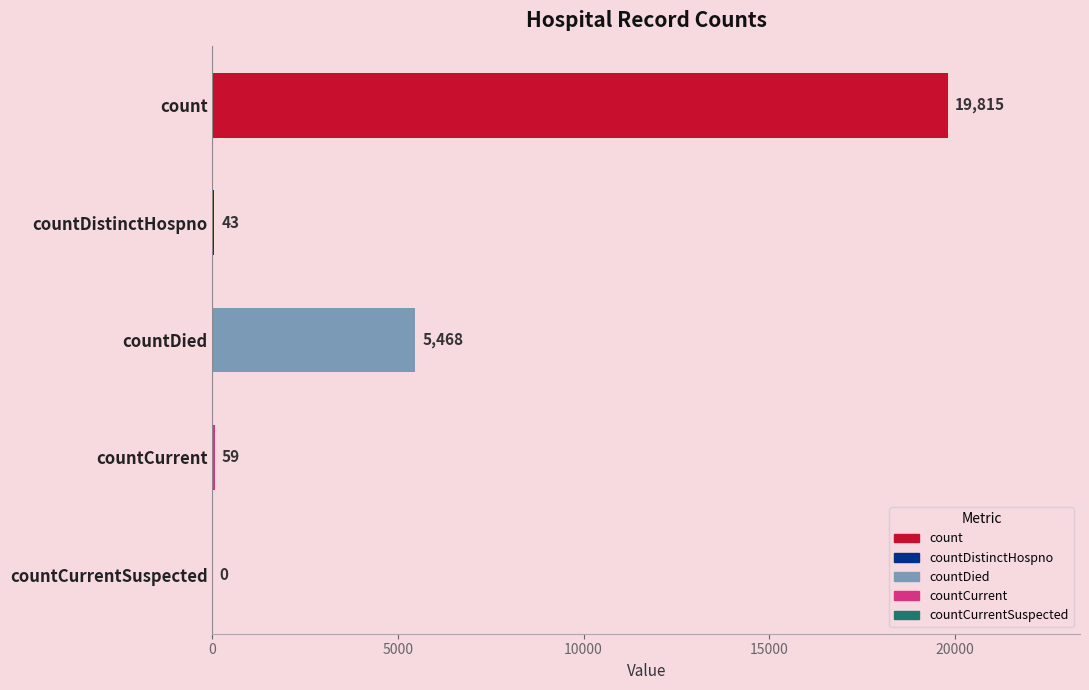

What is the maximum value shown in the chart?

19815